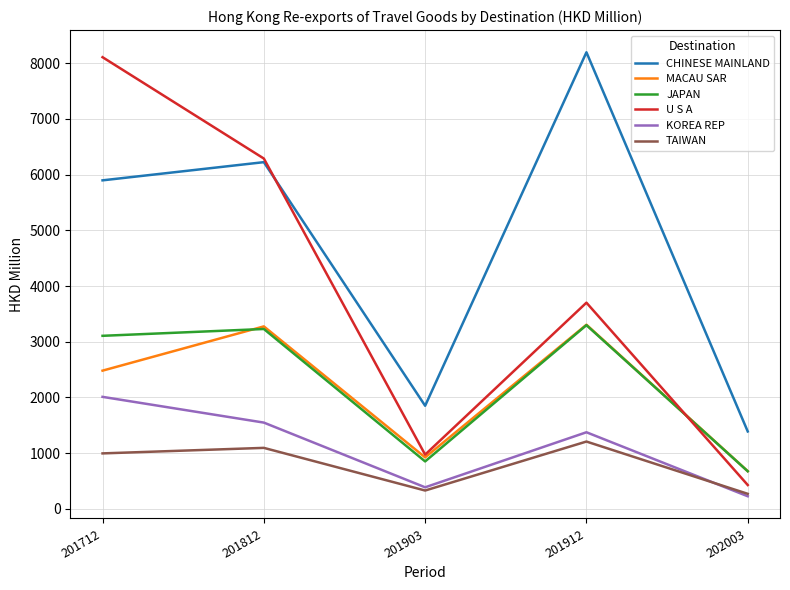

At how many categories does at least one series exceed 2703?

3